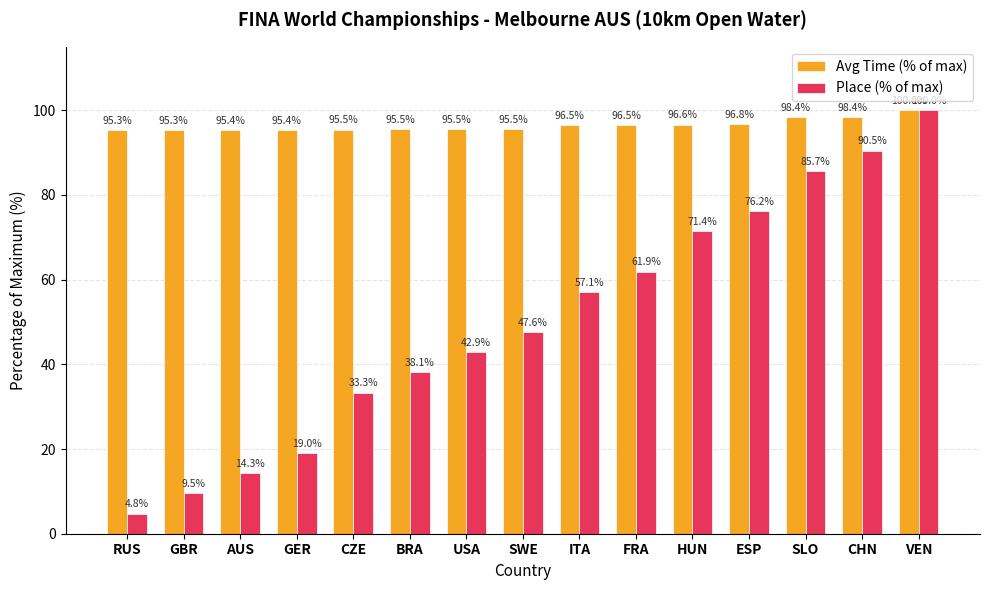

Count the number of categories in the chart.

15